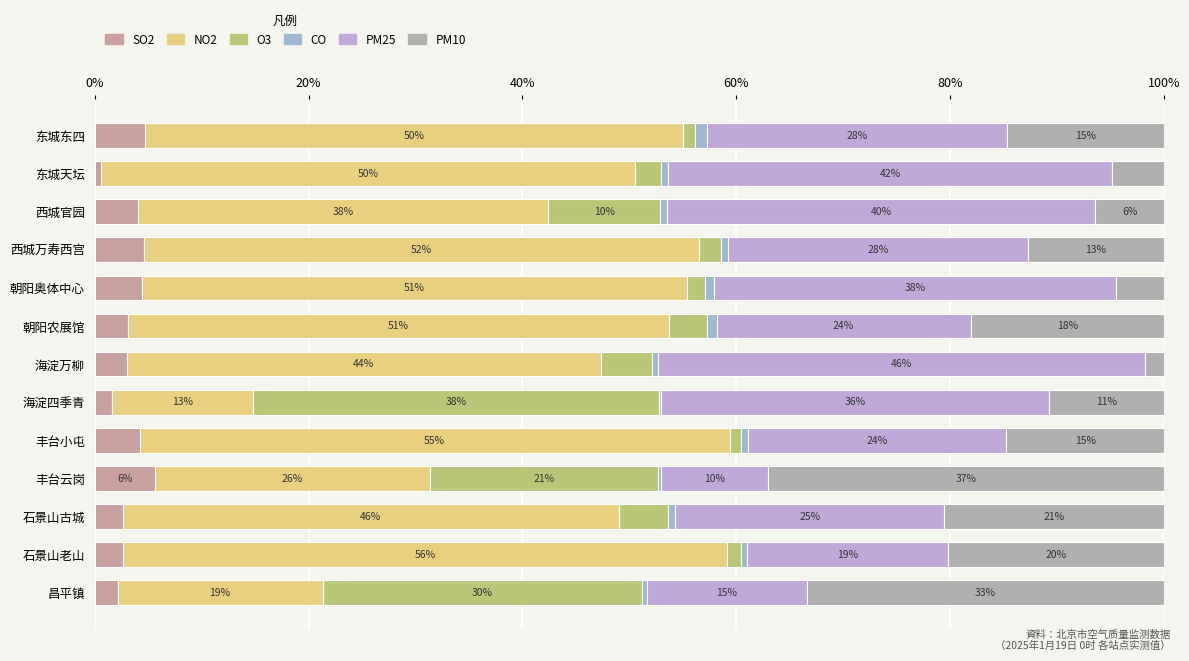

At how many categories does at least one series exceed 44?

9